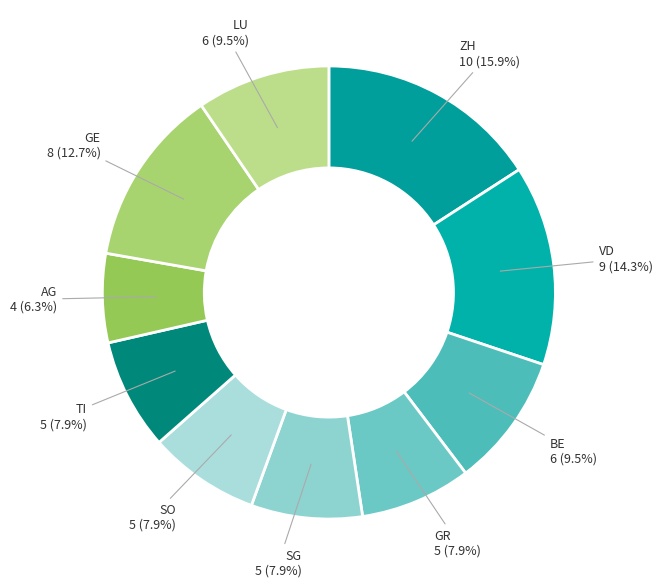

How many slices are in this pie chart?

10